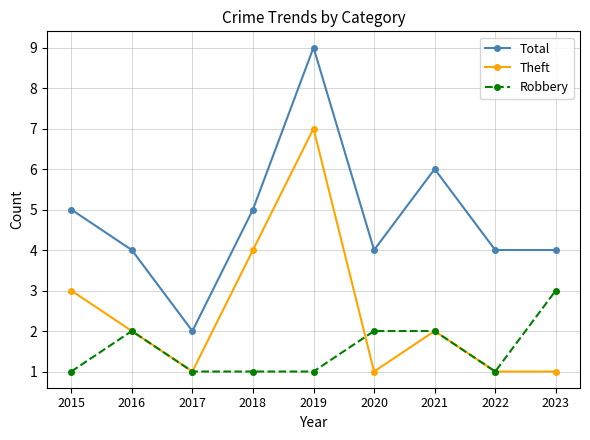

What is the minimum value for Theft?

1